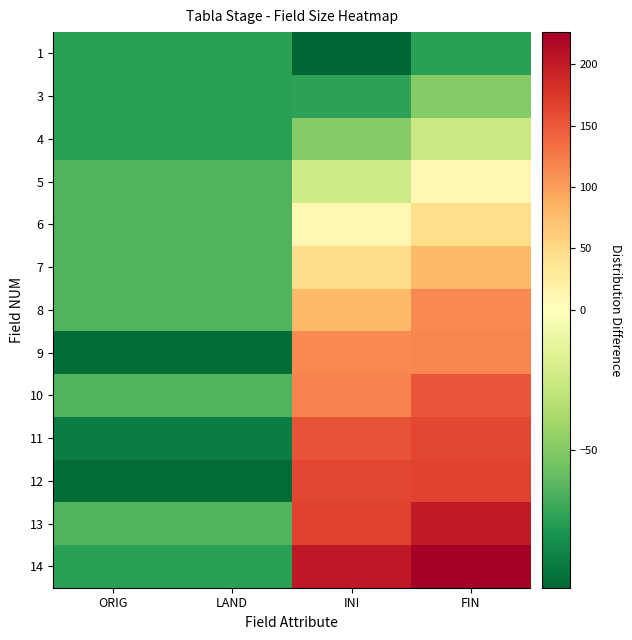

Which series changed the most between ORIG and INI?

14